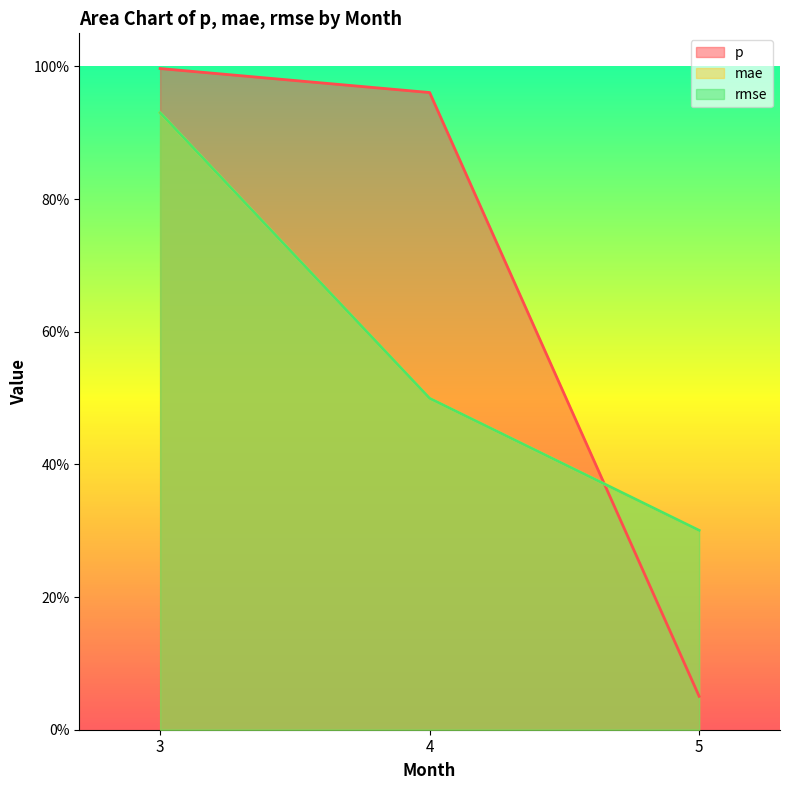

The p series shows 1.6 at 4. True or false?

False